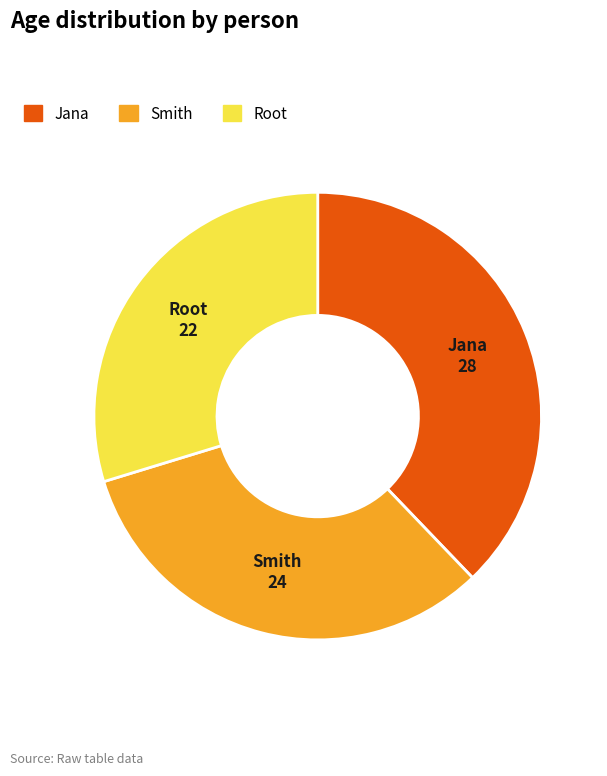

Approximately how many times larger is the value at Smith compared to Root?

1.1